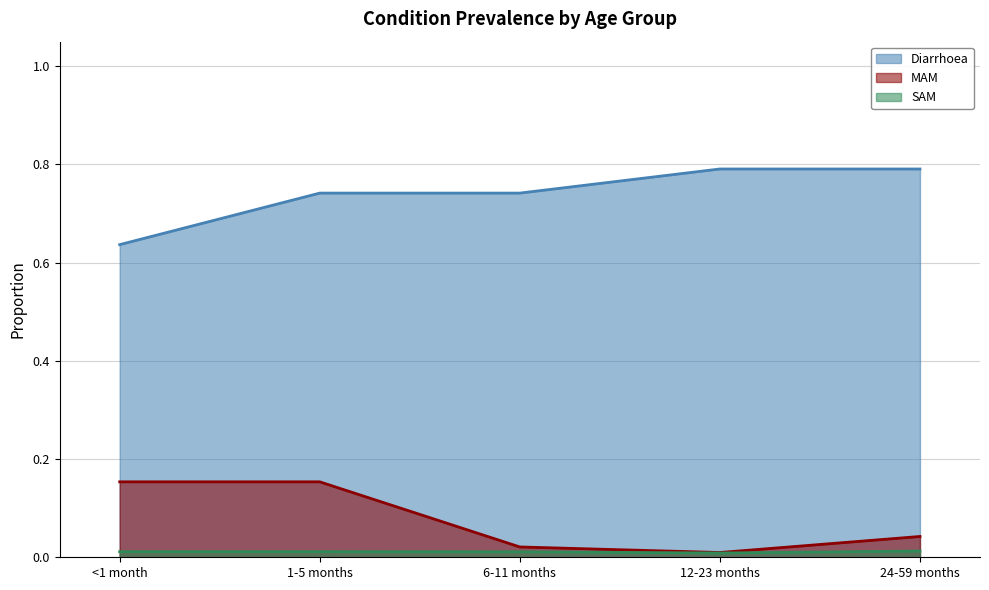

What are all the series names shown in the legend?

Diarrhoea, MAM, SAM